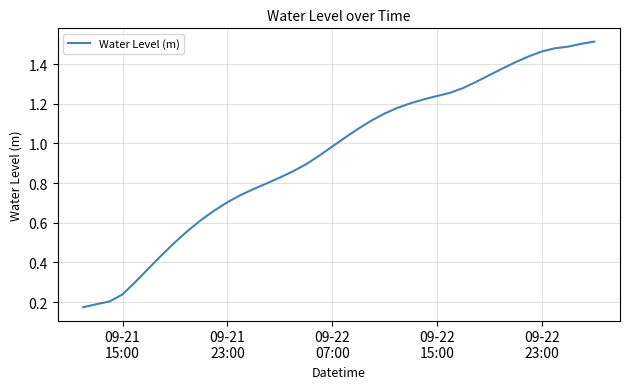

What is the smallest value displayed?

0.2